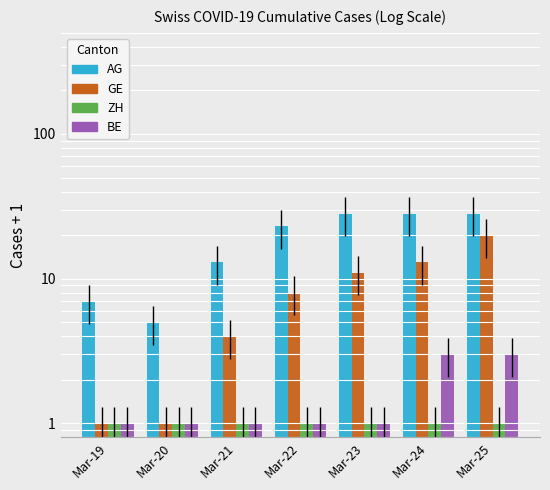

The value of GE at Mar-21 is 4. True or false?

True